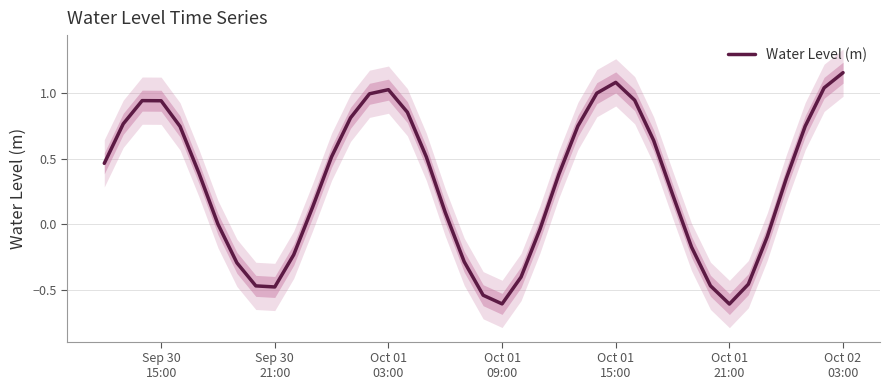

The value at 34 is -0.1. True or false?

False